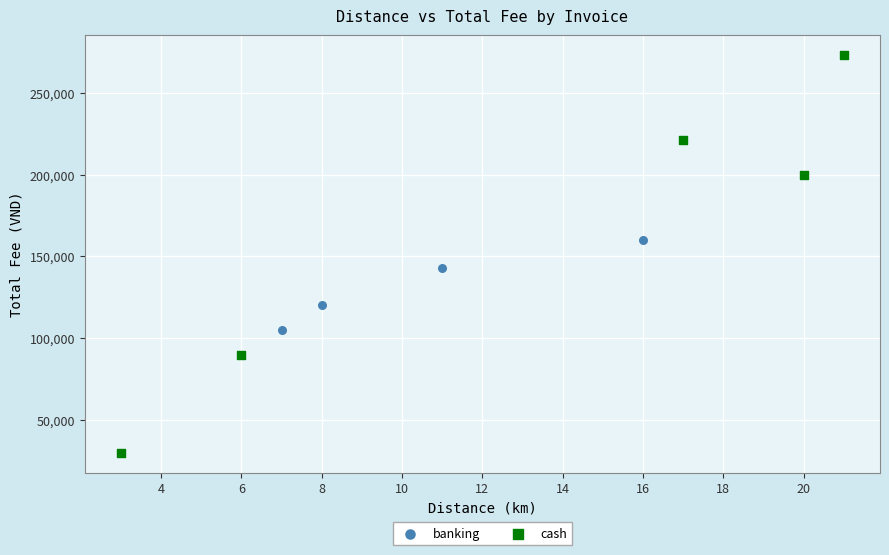

Which series reaches the maximum Y coordinate?

cash